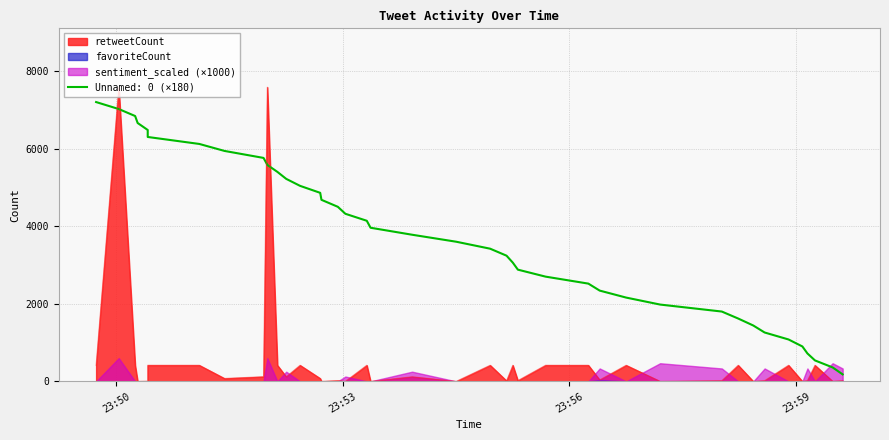

Where is sentiment_scaled nearest to the value 0?

2021-07-11 23:59:15